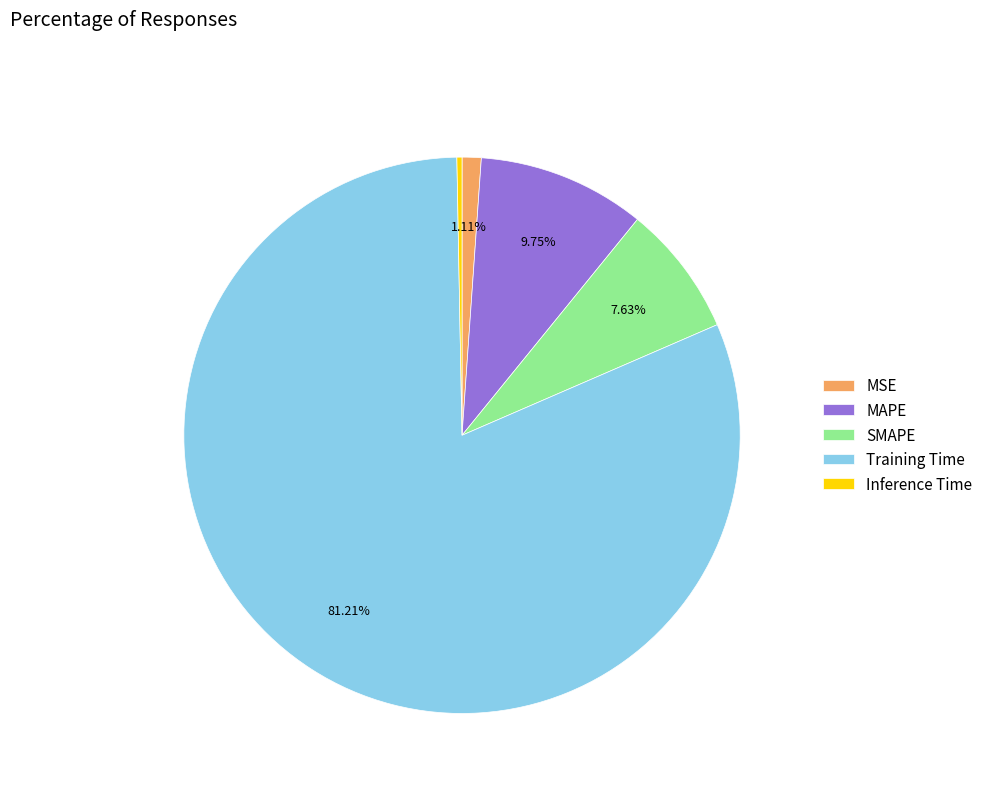

To the nearest percent, what portion does MAPE represent?

10%